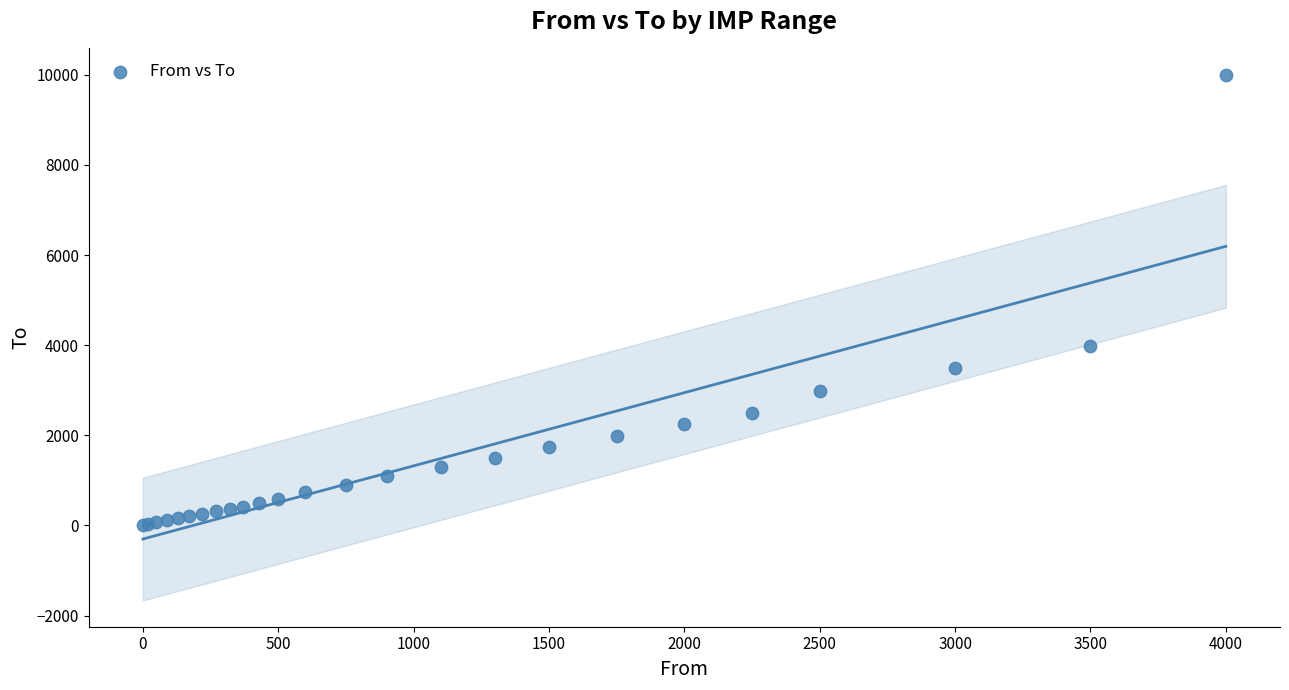

What Y value in the scatter plot is closest to 5005?

3990